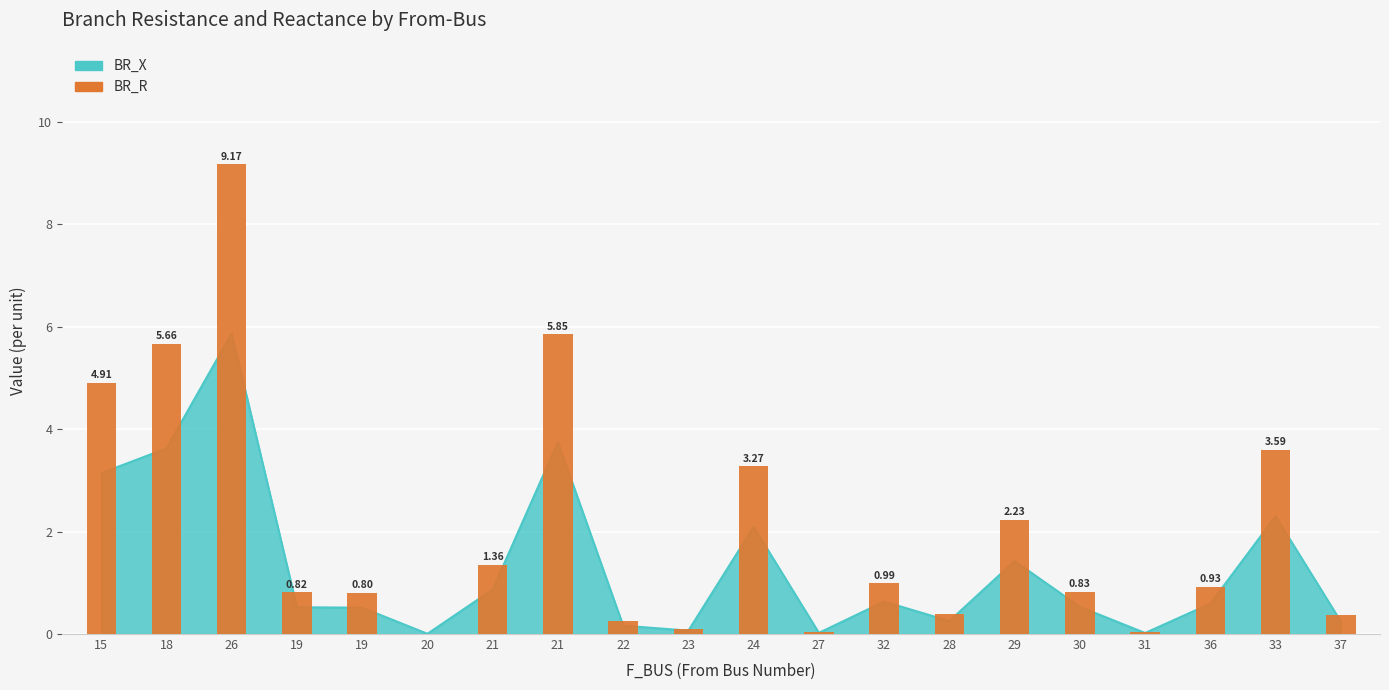

What is the label of the 20th bar from the left?

37